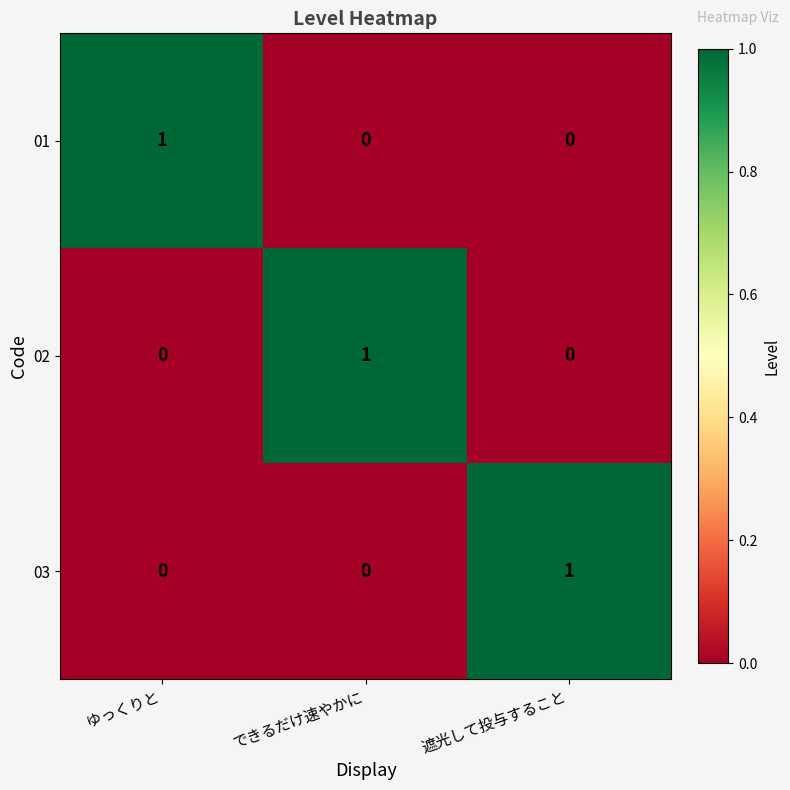

Is the value of 01 at ゆっくりと greater than the value of 02 at 遮光して投与すること?

Yes